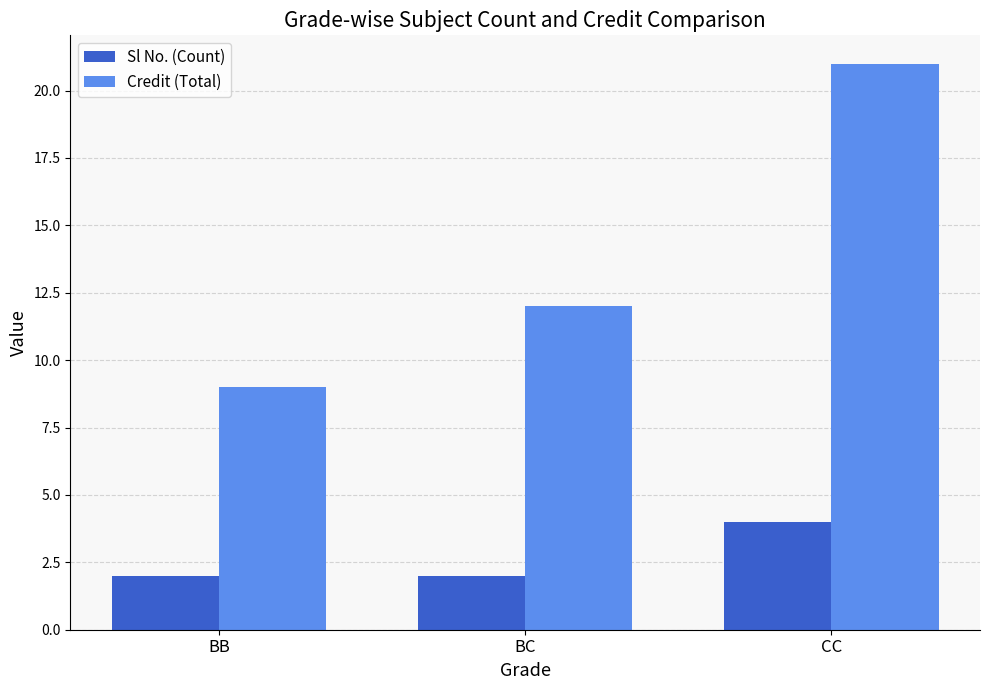

How many distinct data groups are displayed?

2